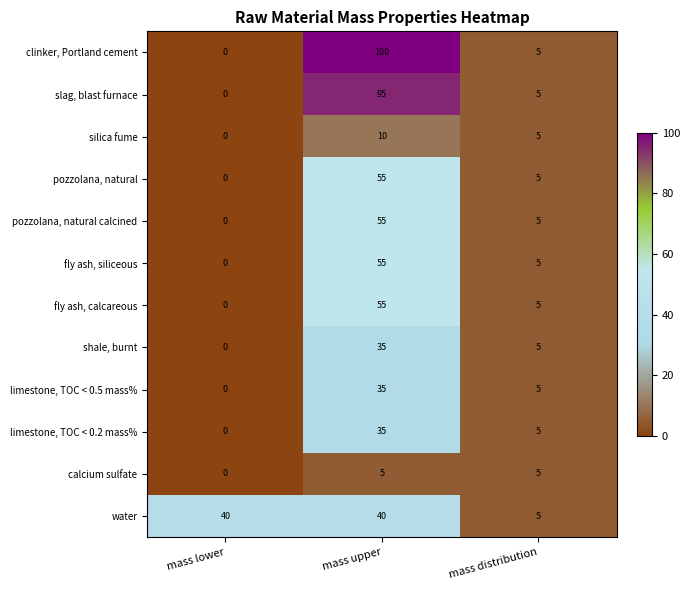

What is the maximum value for slag, blast furnace?

95